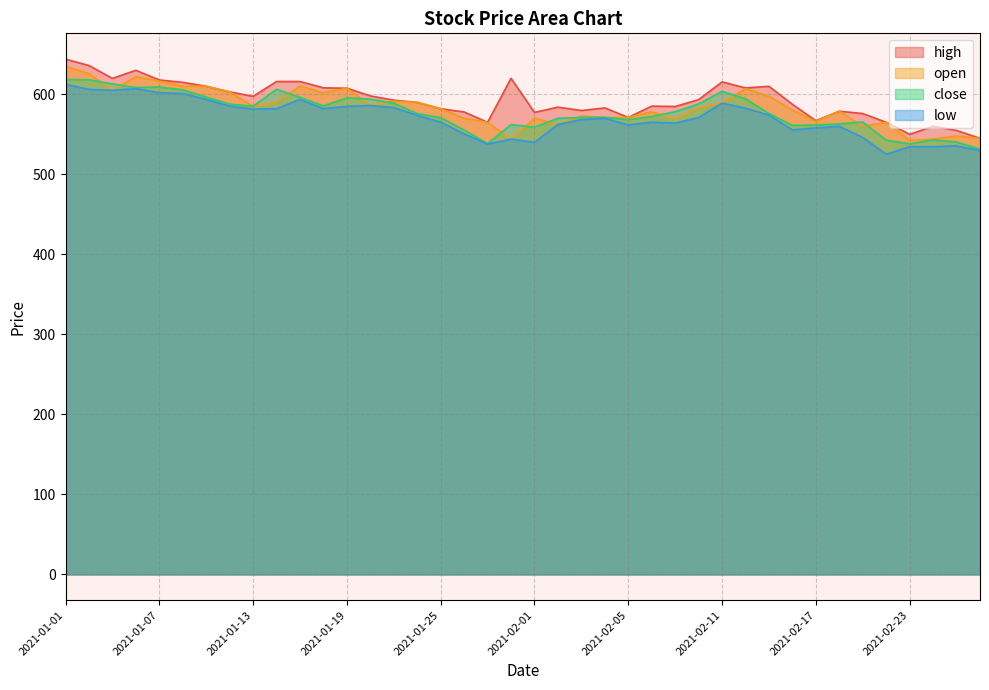

True or false: close and high intersect in this chart.

False